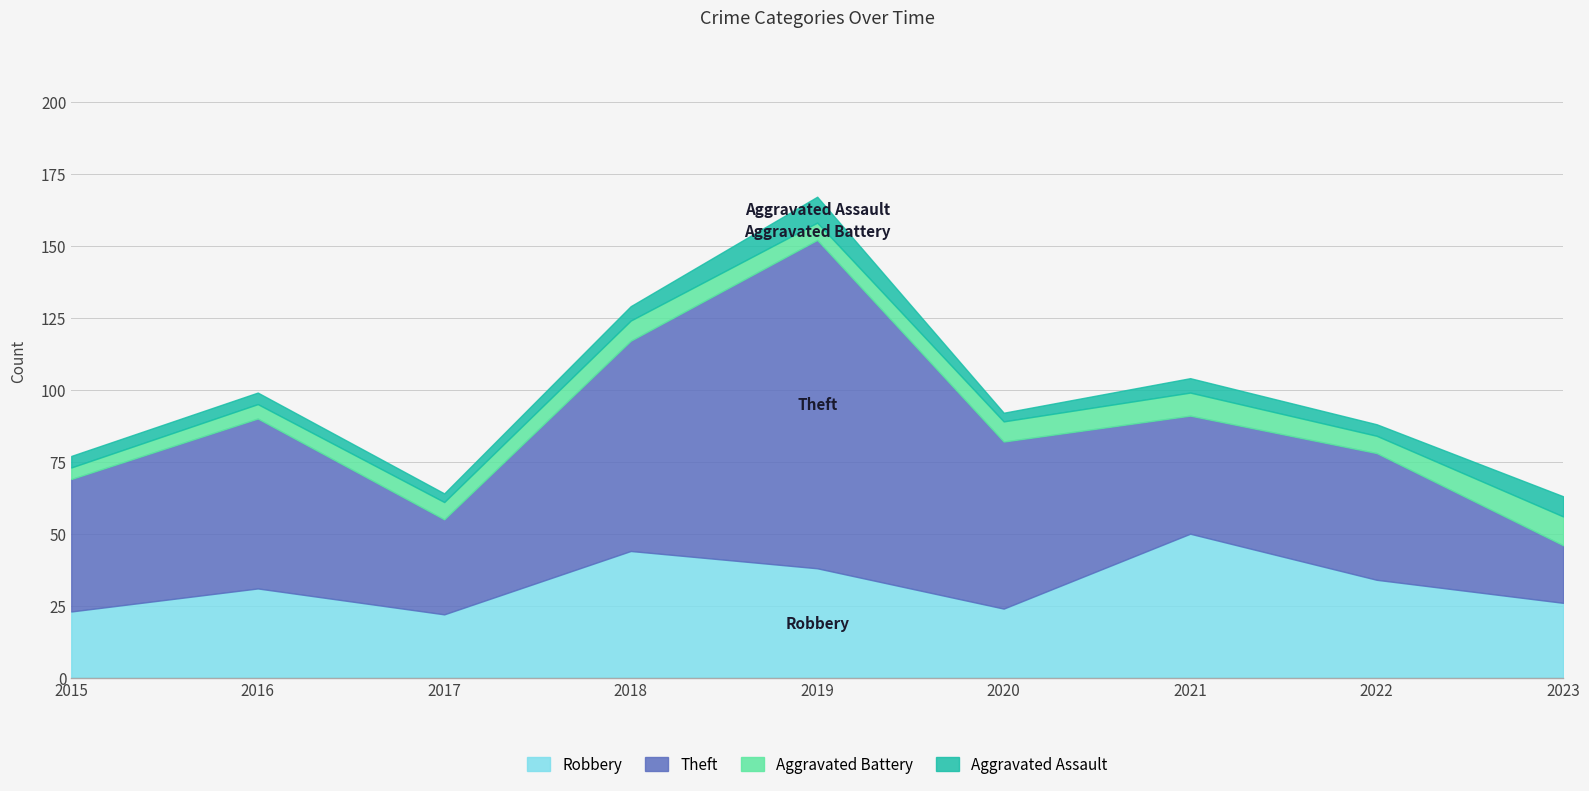

Where does the Aggravated Battery series first go above 6?

2018